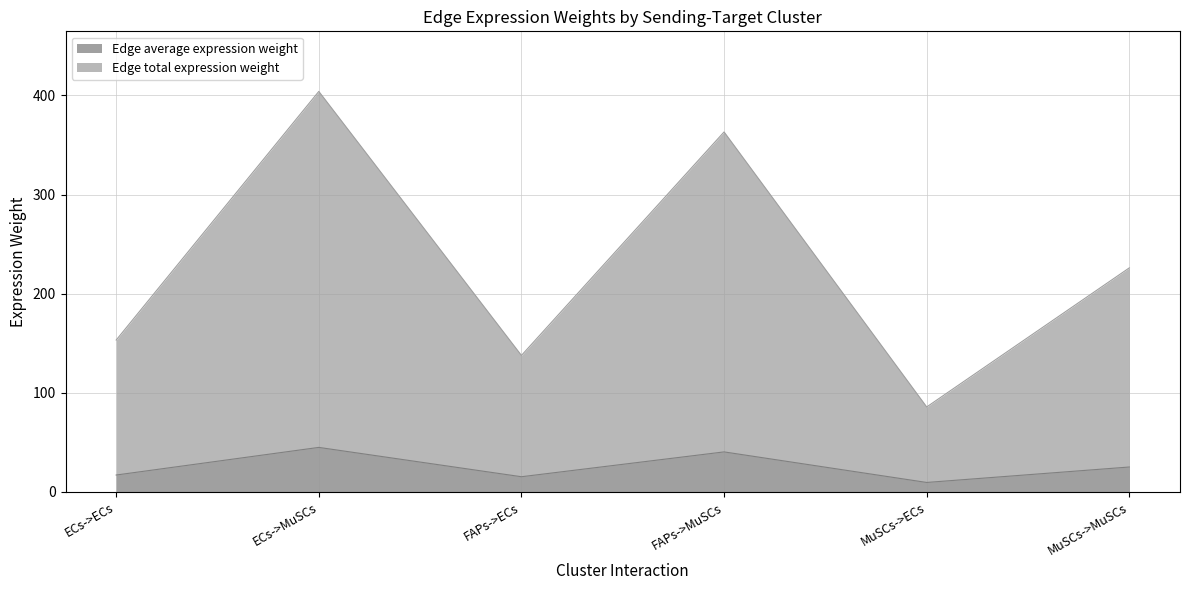

Is it true that Edge total expression weight equals 363.1 at FAPs->MuSCs?

True